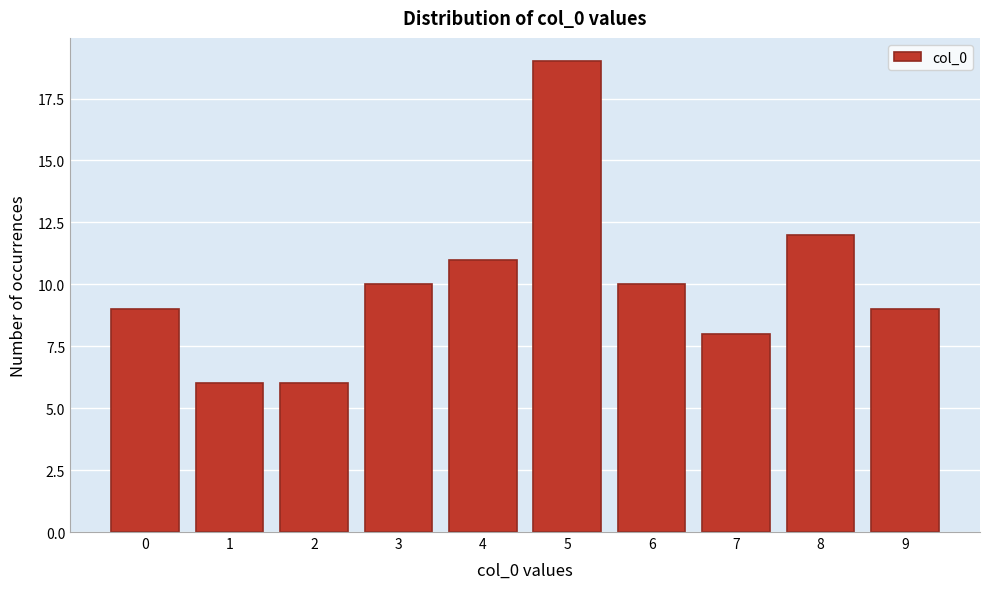

Reading right to left, extract all data points from this chart.

9	12	8	10	19	11	10	6	6	9